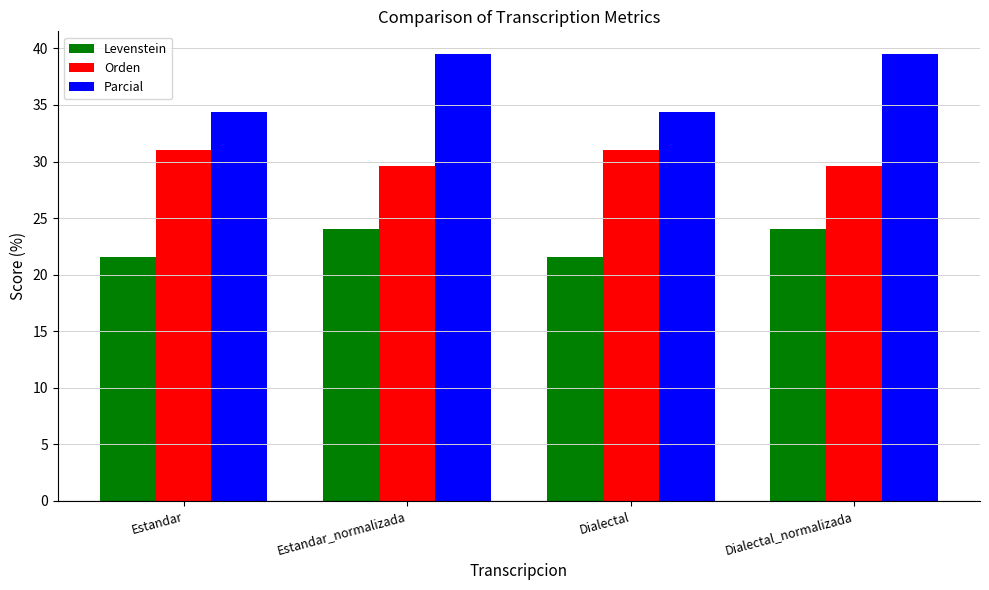

What is the spread (max minus min) of values at Estandar_normalizada?

15.5